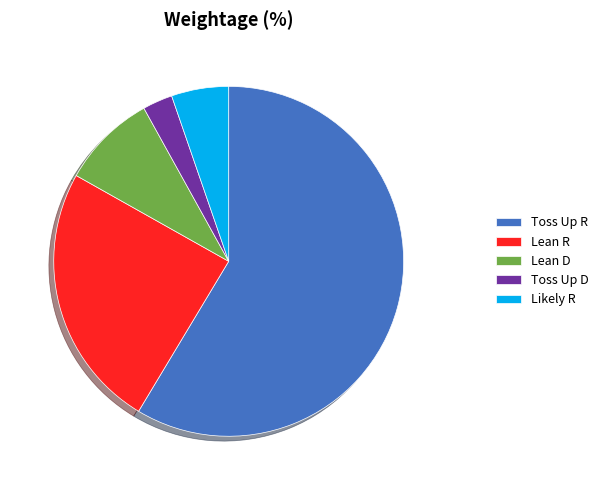

Between Toss Up R and Likely R, which is larger?

Toss Up R